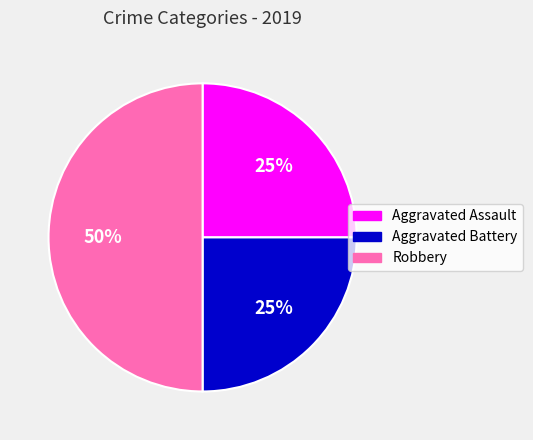

To the nearest percent, what portion does Aggravated Battery represent?

25%